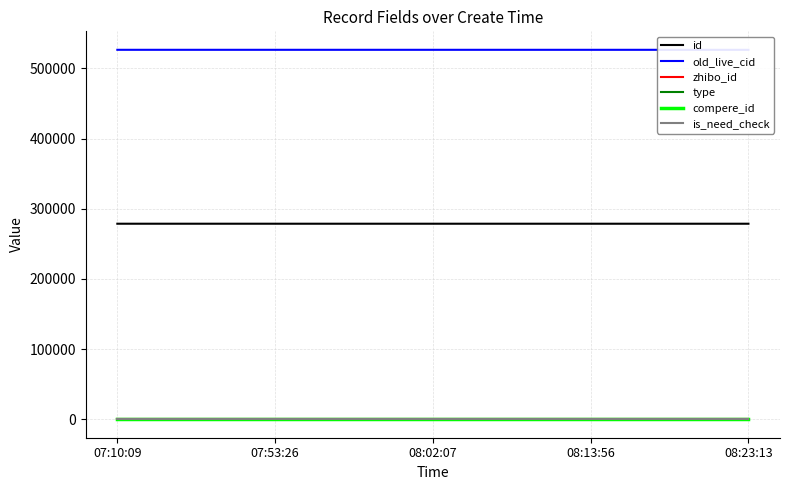

What is the average value of the zhibo_id series?

152